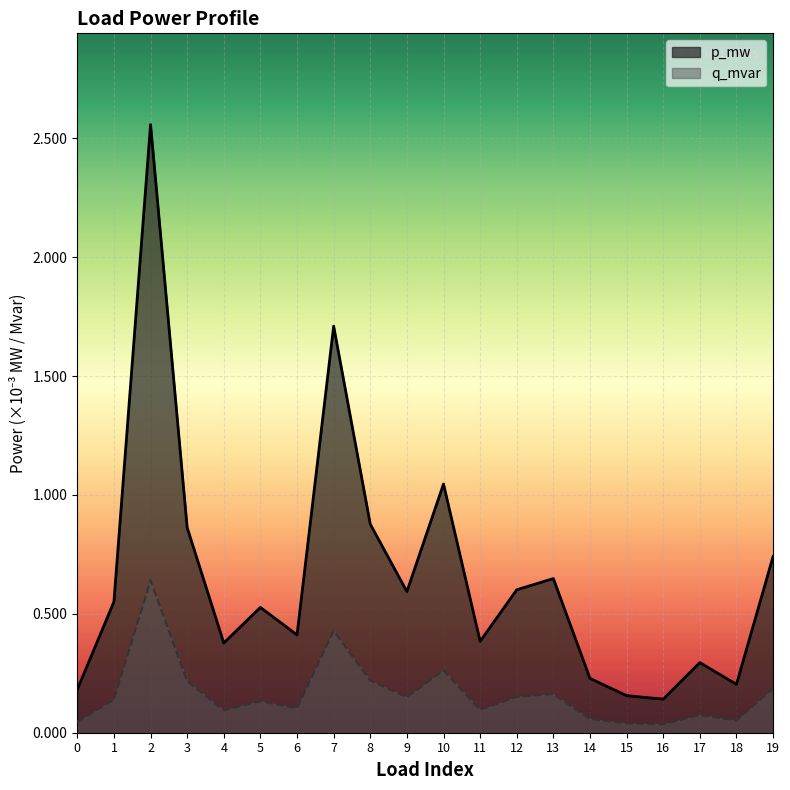

At which category does the chart reach its minimum across all series?

16